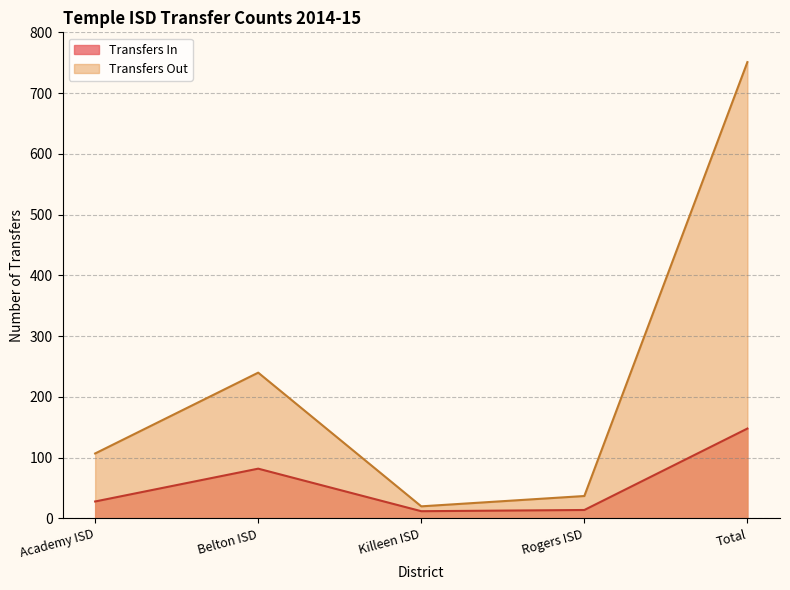

How many interior local valleys (lower than both neighbors) does the data have?

1